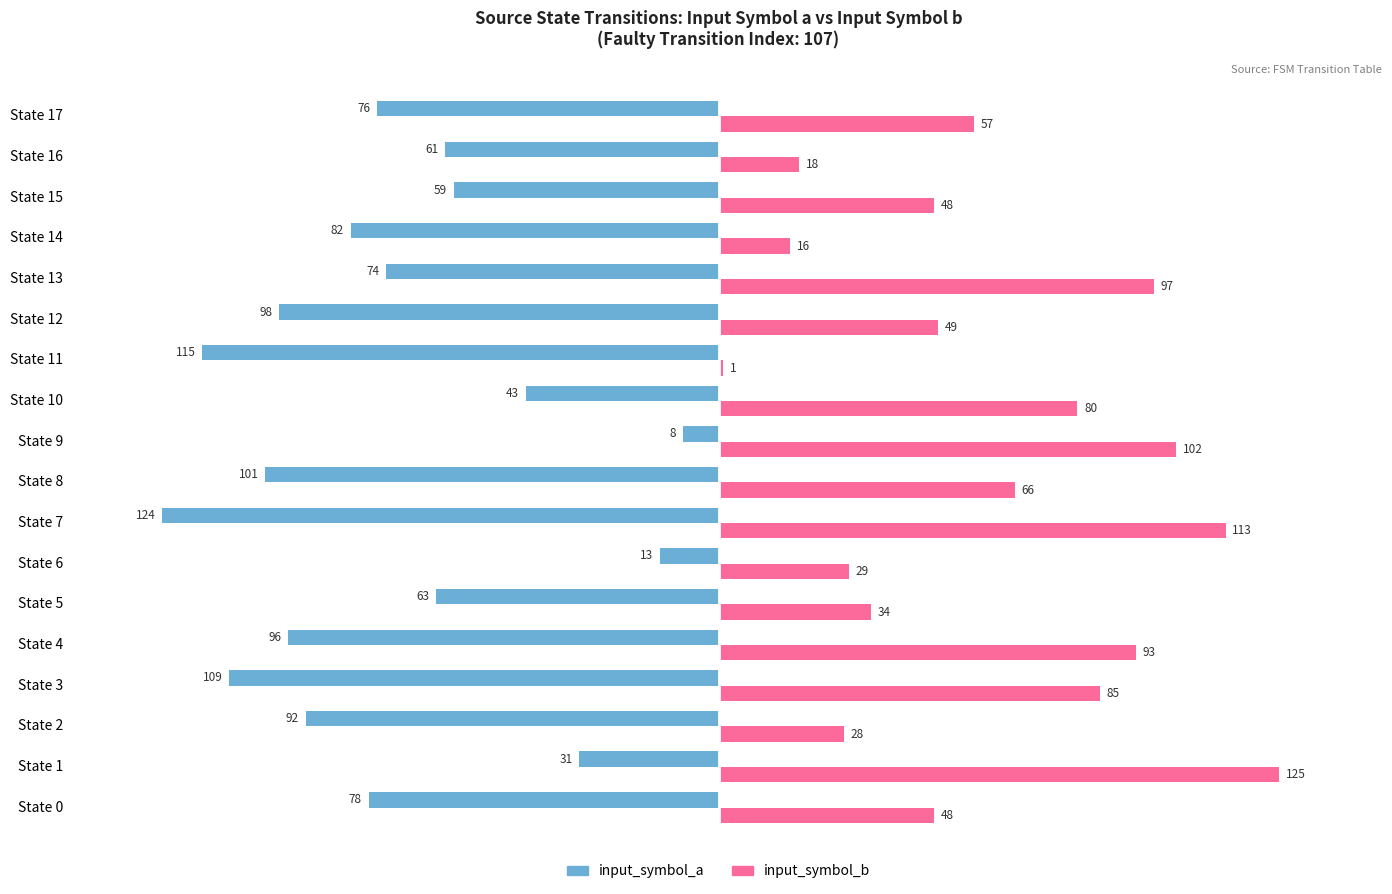

What is the sum of all input_symbol_a values?

-1323